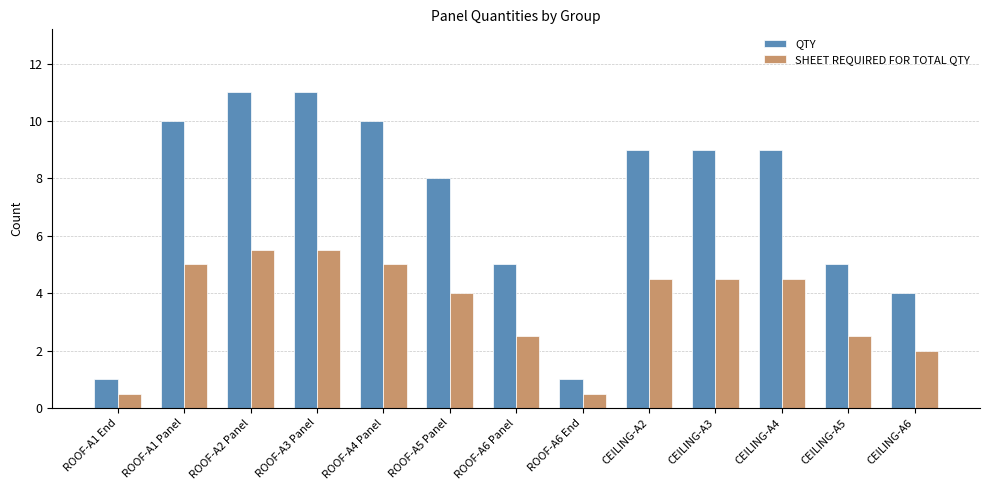

The QTY series shows 2.7 at CEILING-A3. True or false?

False